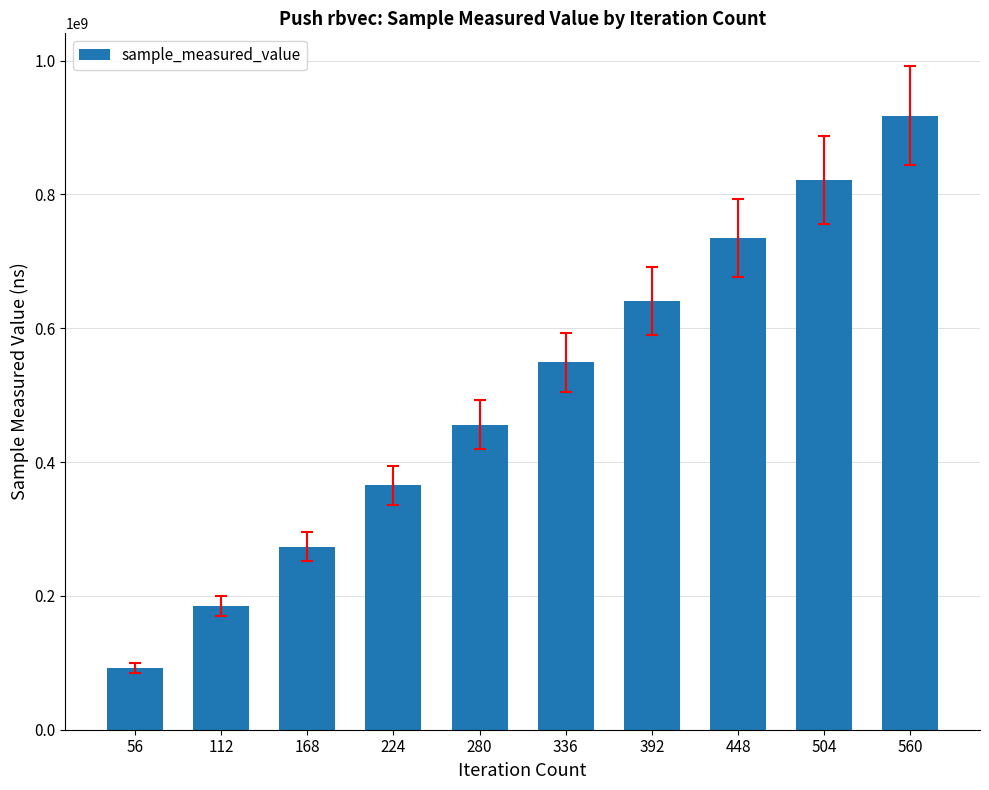

How many values are below 549285981?

5